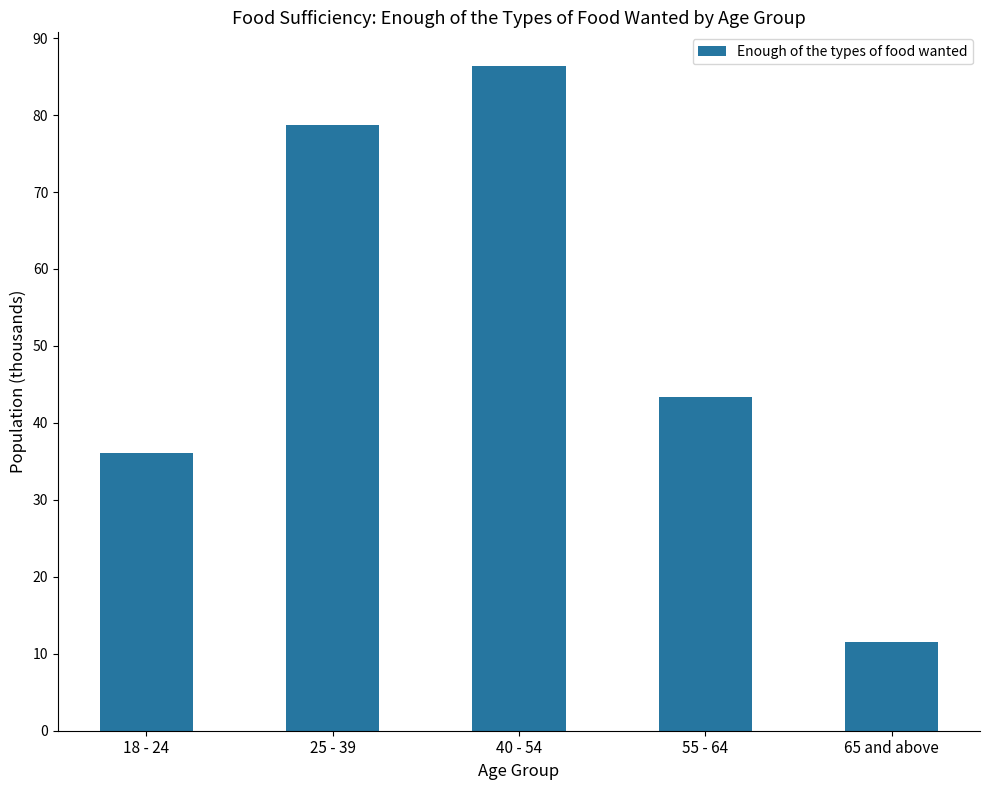

List the labels in order of value, largest first.

40 - 54, 25 - 39, 55 - 64, 18 - 24, 65 and above